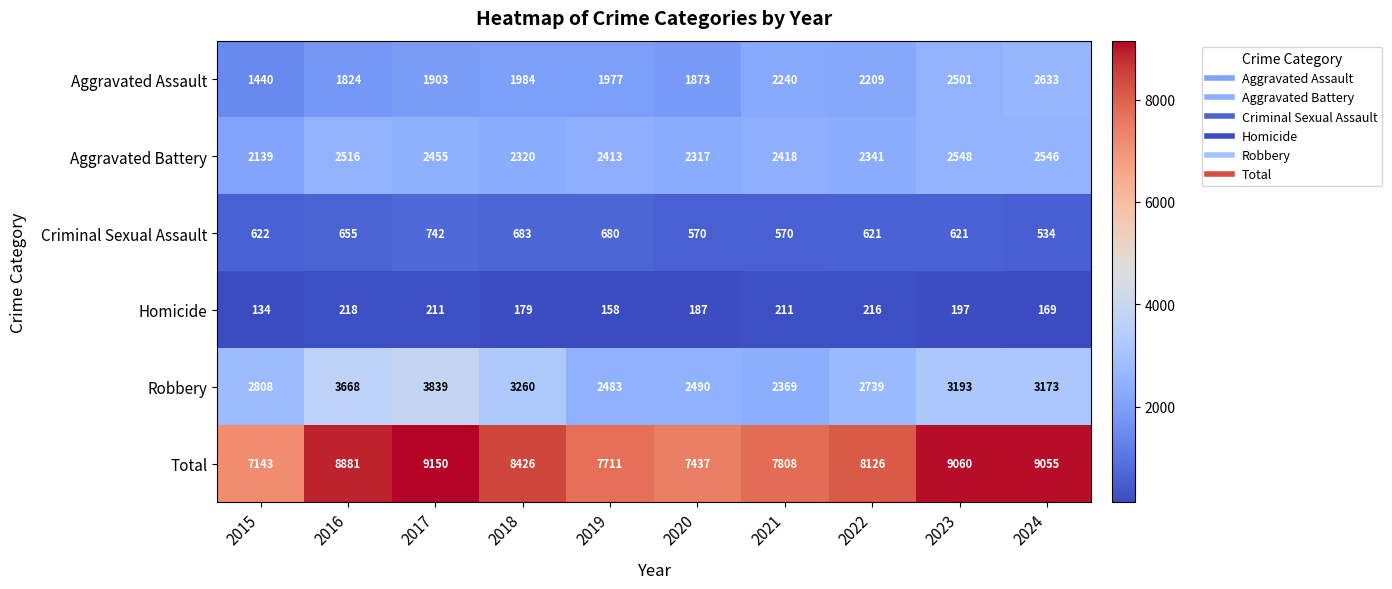

At which category is the sum across all series the highest?

2017